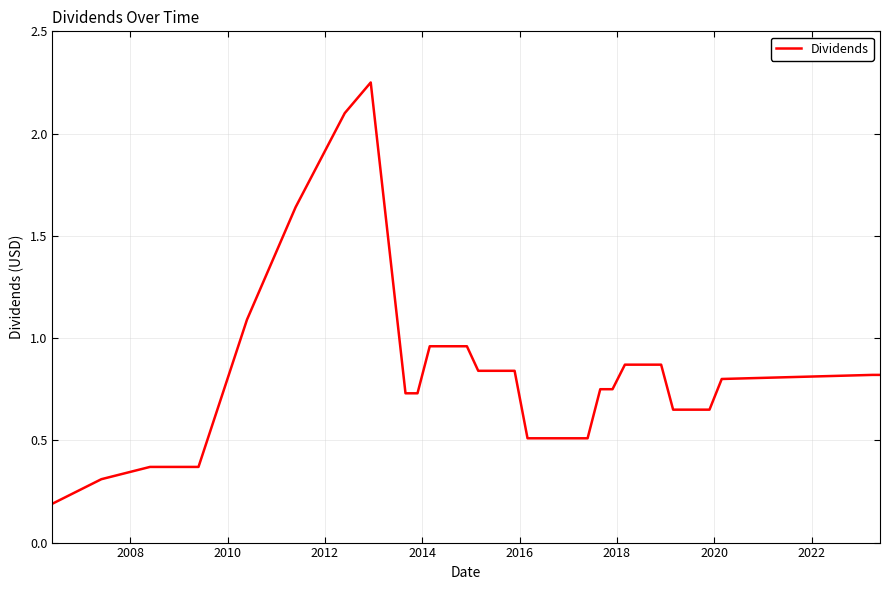

What is the difference between the maximum and minimum values?

2.1